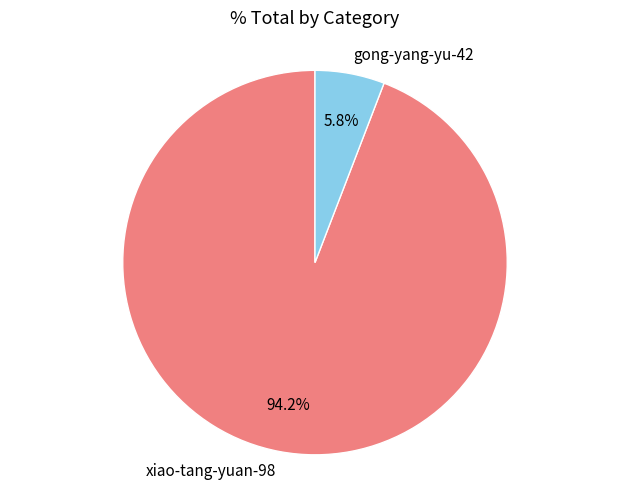

What is the ratio of the value at gong-yang-yu-42 to the value at xiao-tang-yuan-98?

0.1